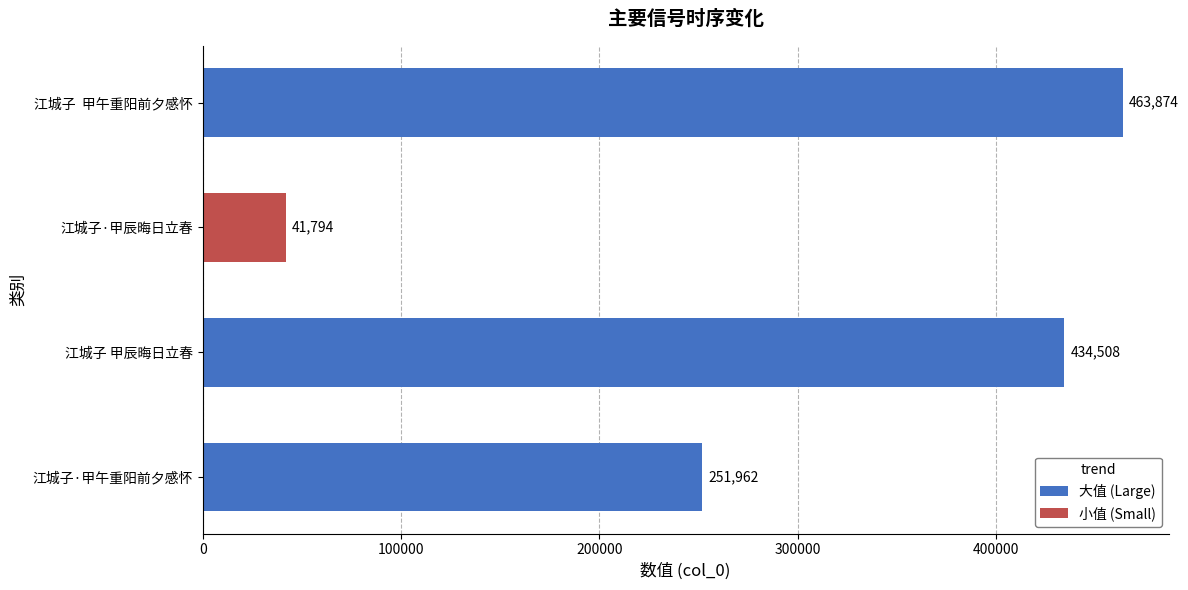

What is the sum of all values?

1192138